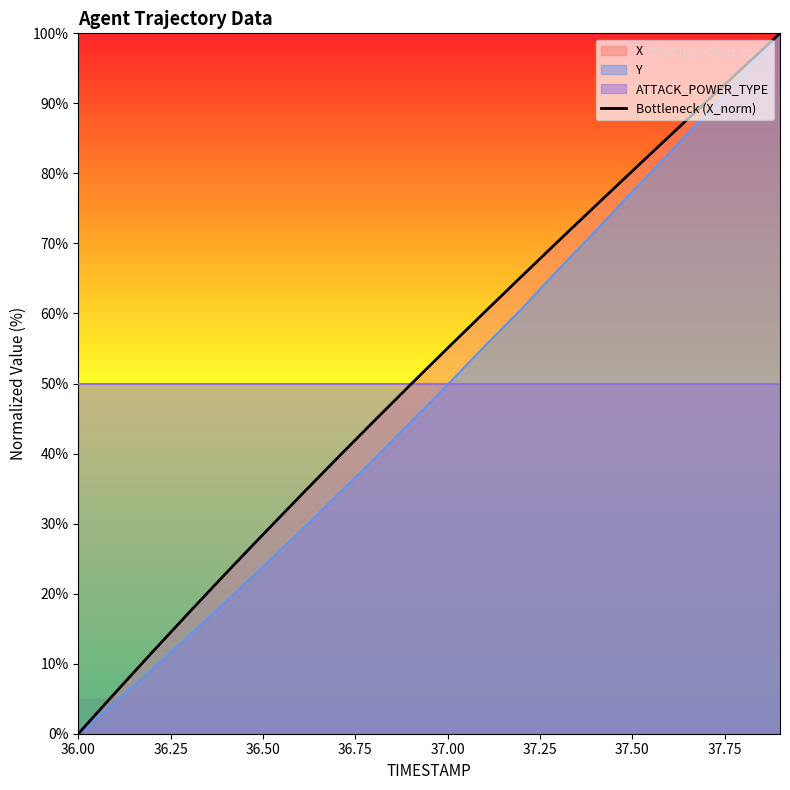

The chart shows a value of 54.9 at 37.50. True or false?

False